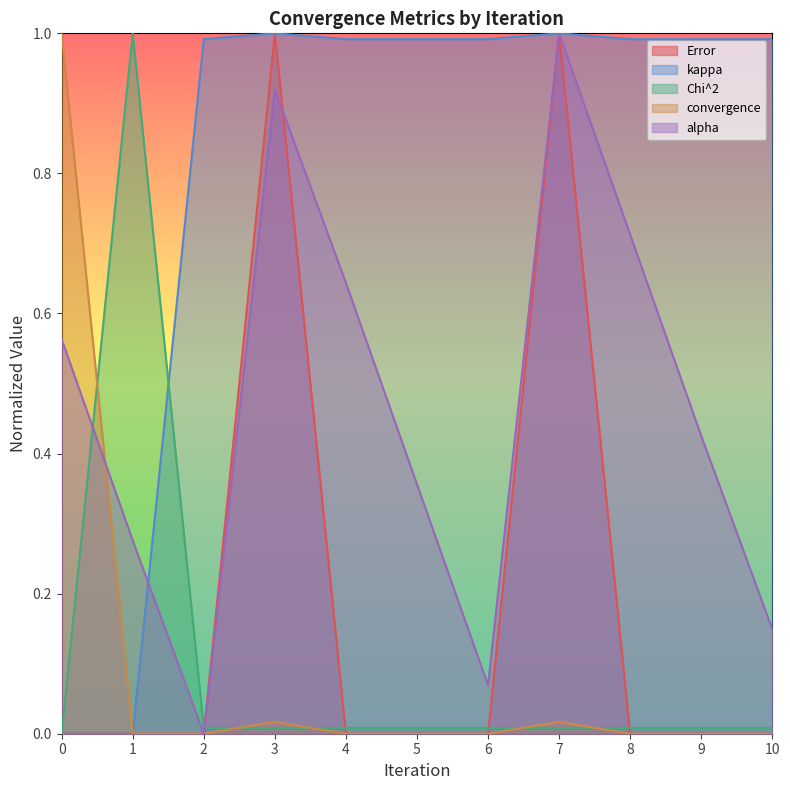

Reading left to right, list all the values displayed in this chart.

Error: 0=0.0	1=0.0	2=0.0	3=1.0	4=0.0	5=0.0	6=0.0	7=1.0	8=0.0	9=0.0	10=0.0
kappa: 0=0.0	1=0.0	2=1.0	3=1.0	4=1.0	5=1.0	6=1.0	7=1.0	8=1.0	9=1.0	10=1.0
Chi^2: 0=0.0	1=1.0	2=0.0	3=0.0	4=0.0	5=0.0	6=0.0	7=0.0	8=0.0	9=0.0	10=0.0
convergence: 0=1.0	1=0.0	2=0.0	3=0.0	4=0.0	5=0.0	6=0.0	7=0.0	8=0.0	9=0.0	10=0.0
alpha: 0=0.6	1=0.3	2=0.0	3=0.9	4=0.6	5=0.4	6=0.1	7=1.0	8=0.7	9=0.4	10=0.1